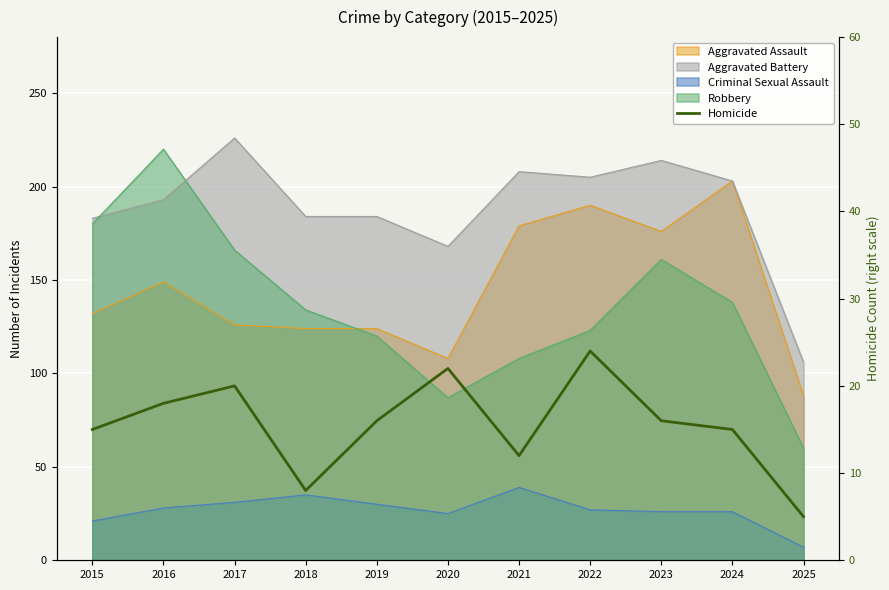

What is the minimum value shown in the chart?

5